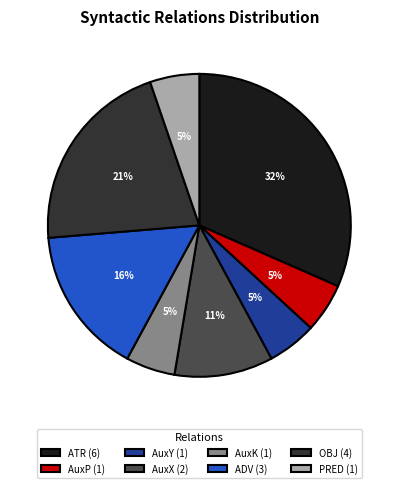

Does ADV account for over 50% of the chart?

No